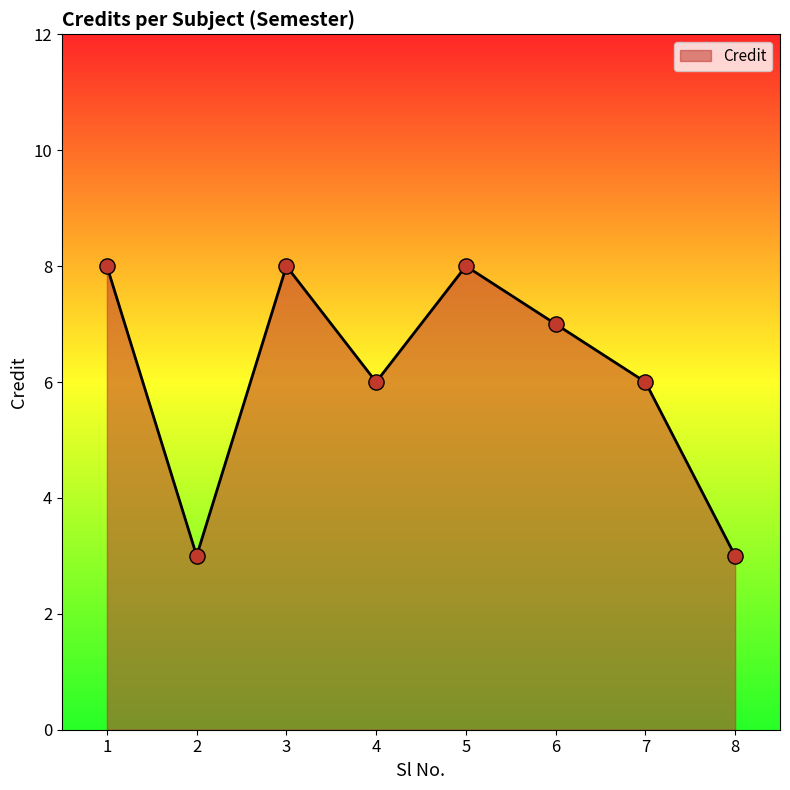

What is the change in value from 2 to 3?

+5